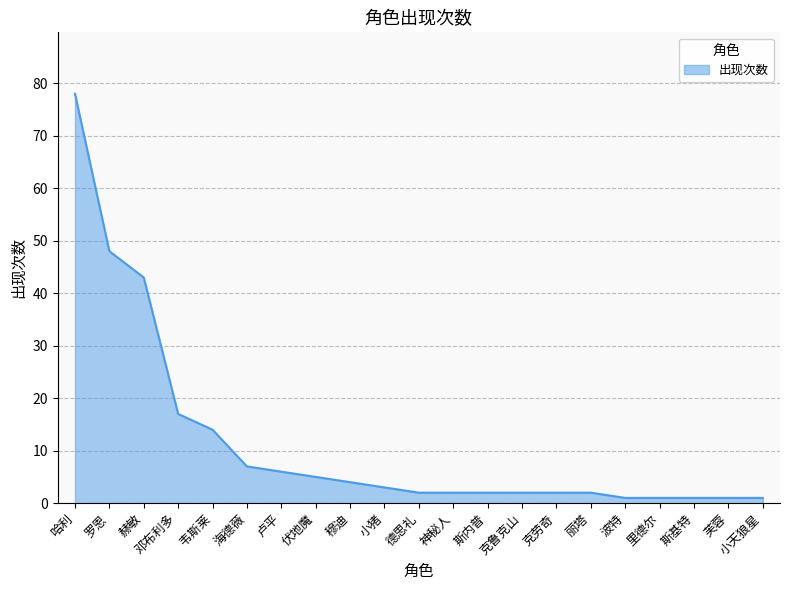

How many series are shown in this chart?

1